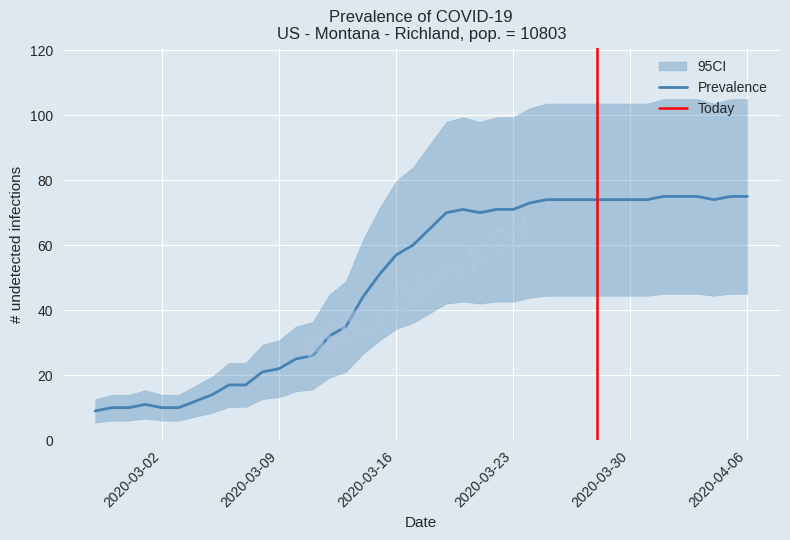

Reading right to left, what are all the values shown in this chart?

75	75	74	75	75	75	74	74	74	74	74	74	74	73	71	71	70	71	70	65	60	57	51	44	35	32	26	25	22	21	17	17	14	12	10	10	11	10	10	9